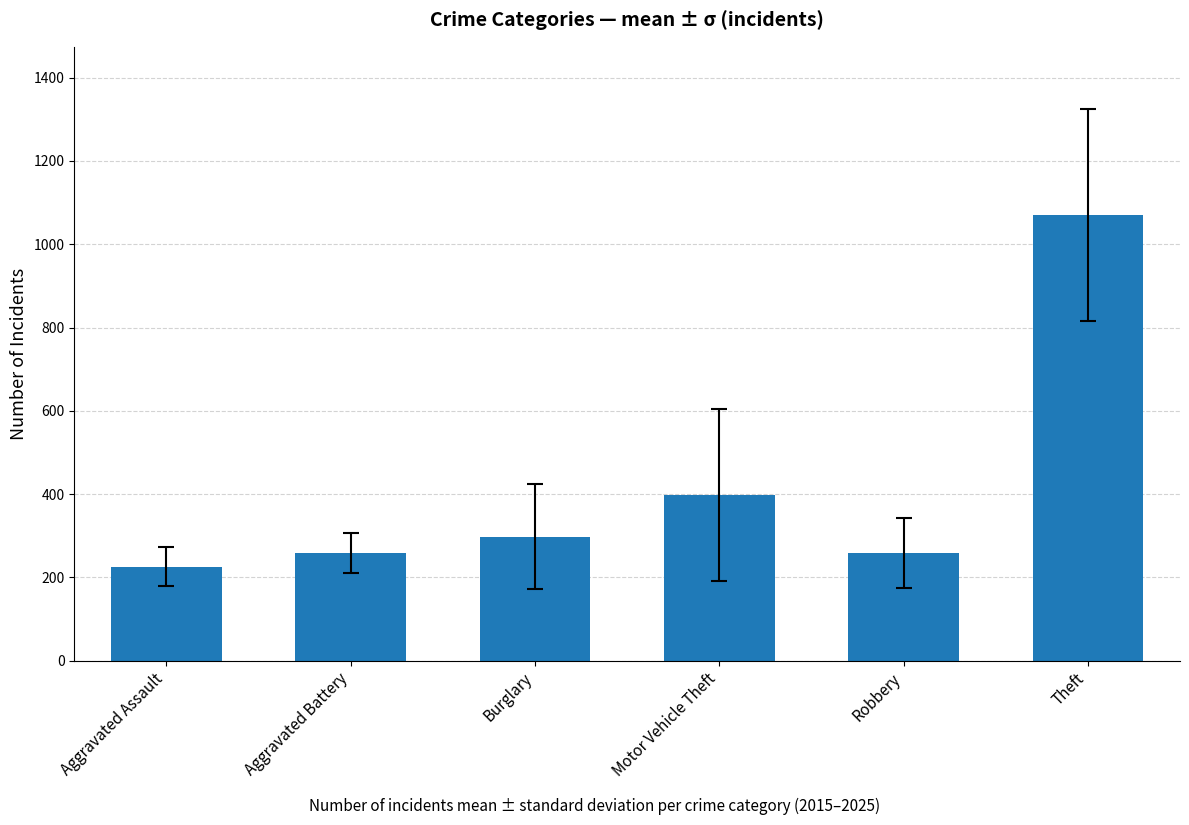

What is the sum of the values at Motor Vehicle Theft and Burglary?

695.9